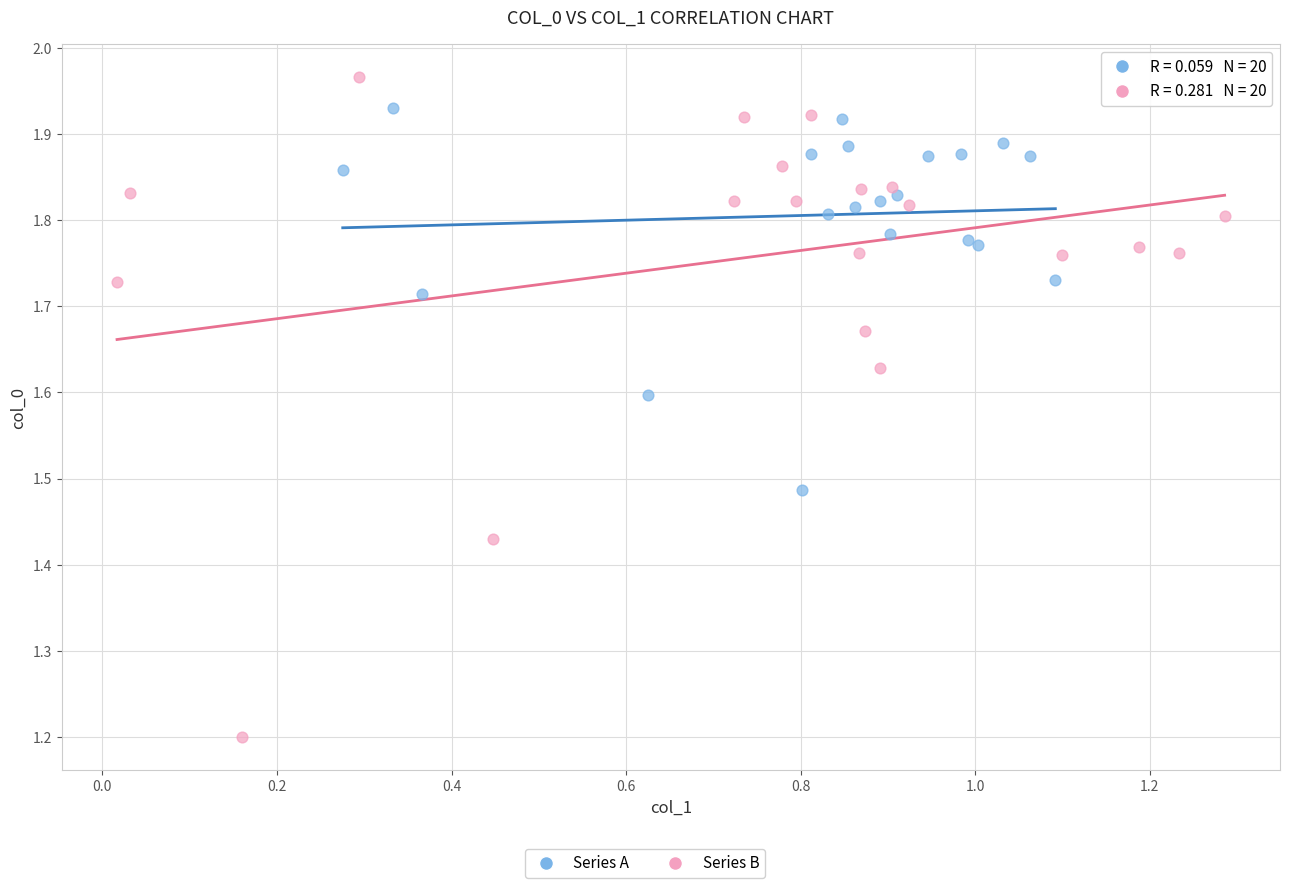

Which series reaches the maximum Y coordinate?

Series B